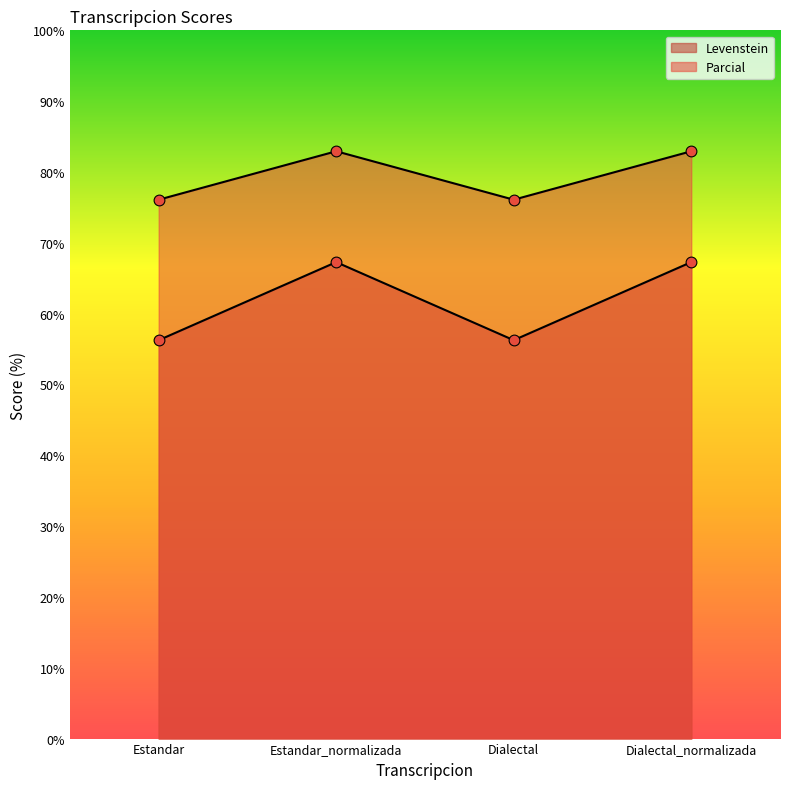

At how many categories does at least one series exceed 76?

4